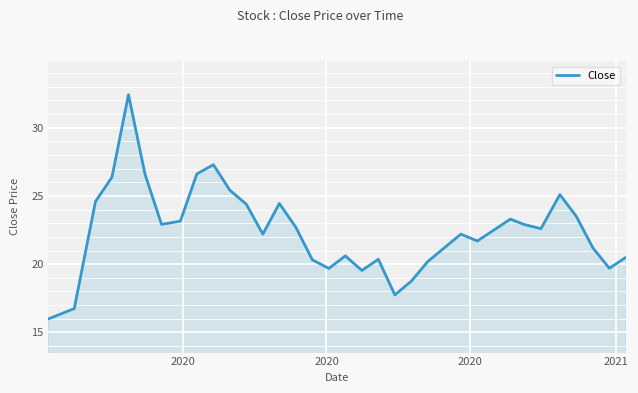

What is the difference between the maximum and minimum values?

16.4